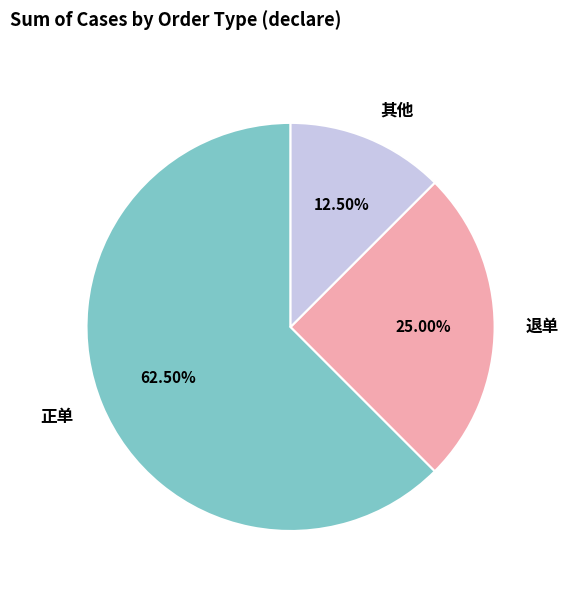

Is there any slice that represents more than half of the pie?

Yes